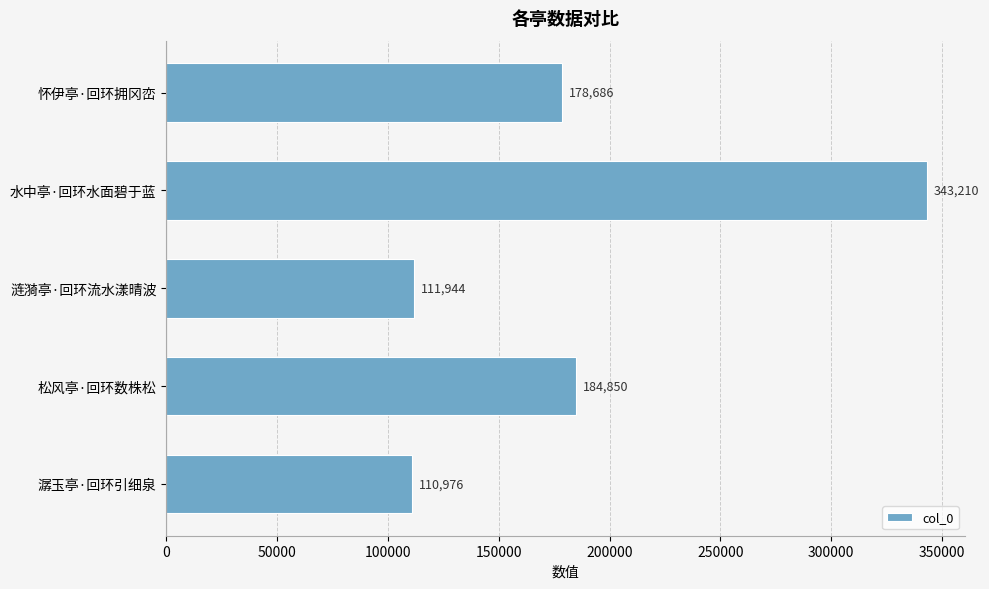

Count the number of categories in the chart.

5